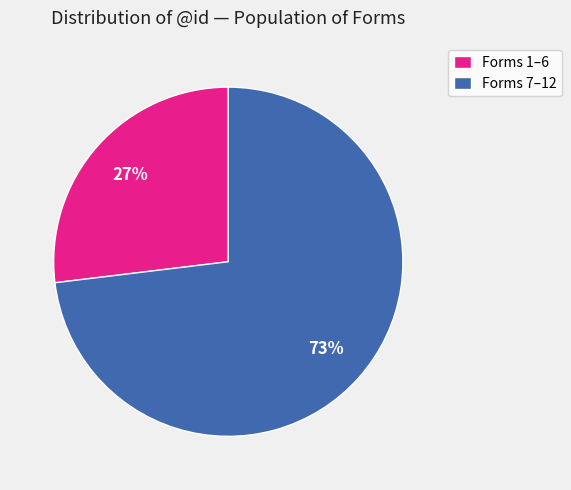

The Forms 7–12 slice represents 73% of the pie. True or false?

True